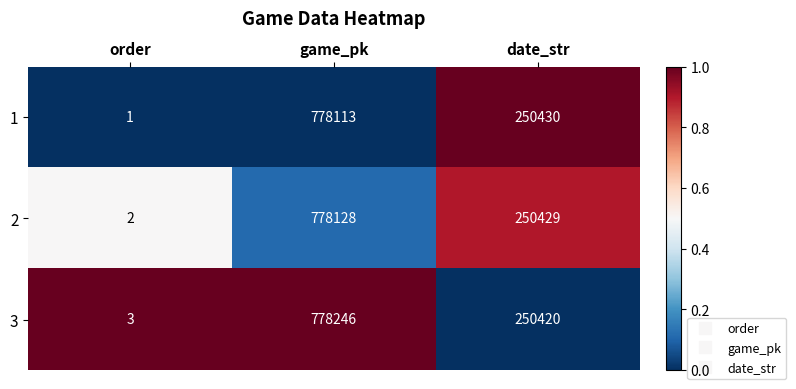

Rank the series at order from highest to lowest value.

3, 2, 1